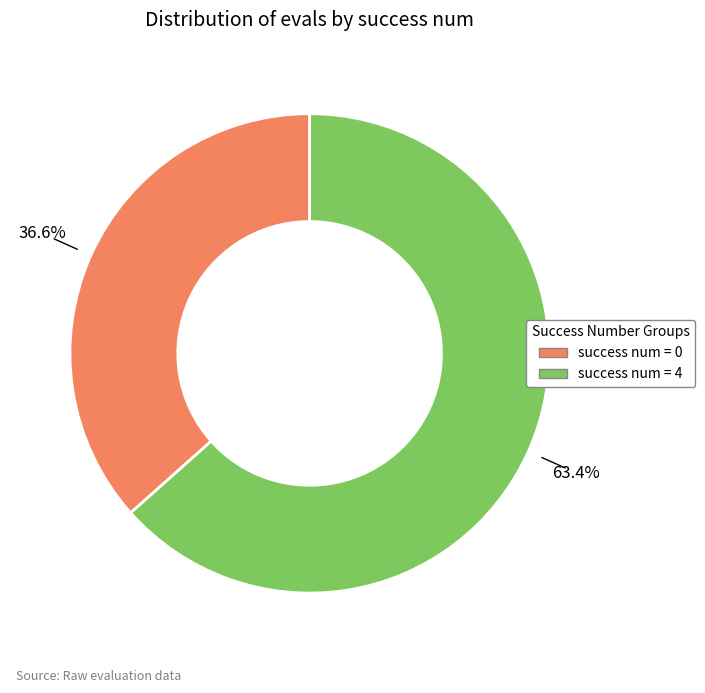

Does any single category account for the majority?

Yes